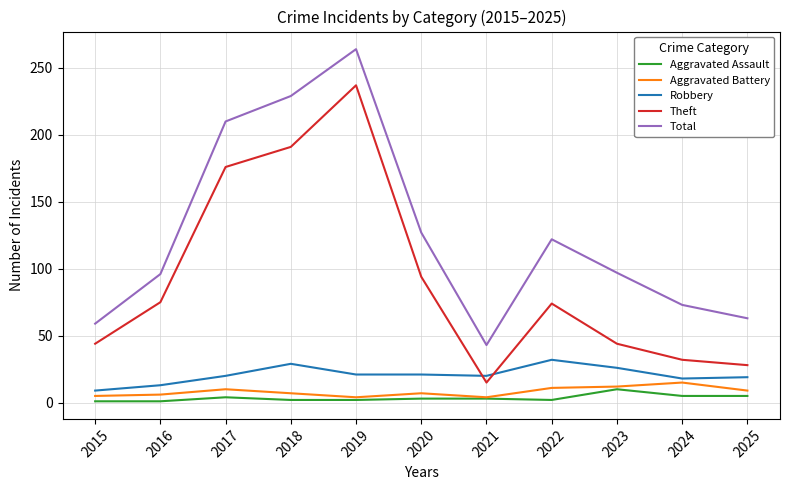

True or false: Aggravated Assault and Theft cross at least once.

False